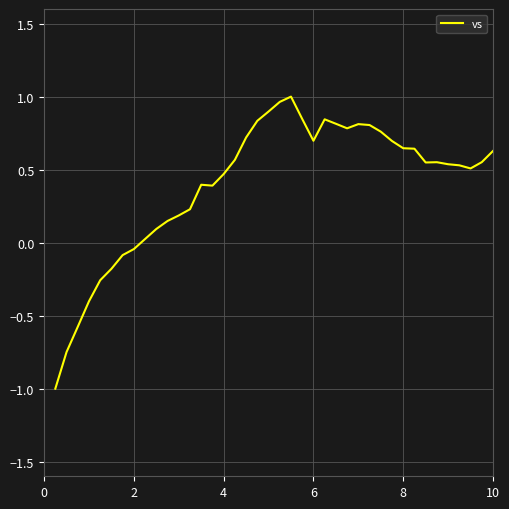

What is the difference between the maximum and minimum values?

2.0